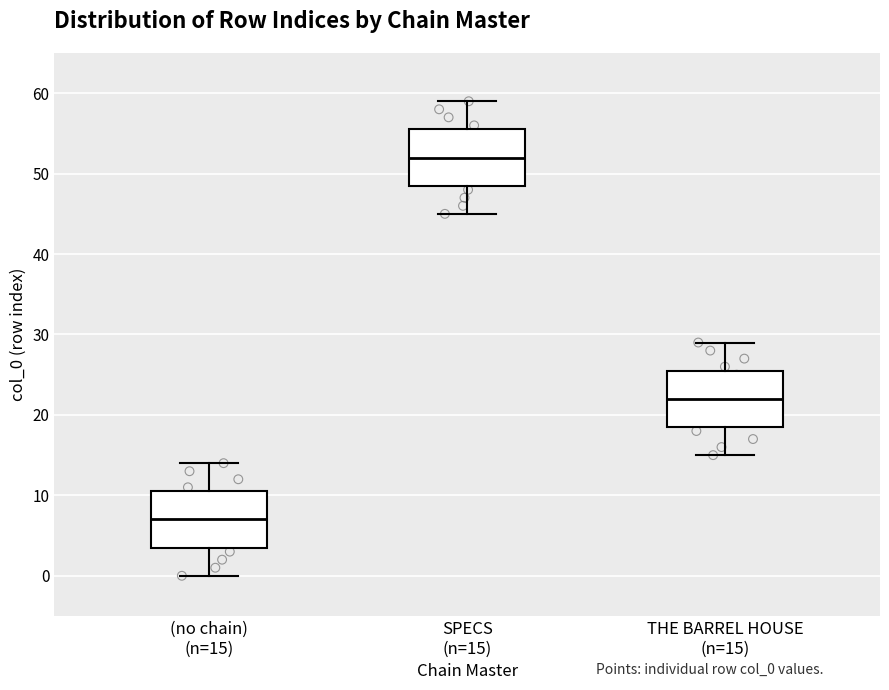

Which box's median line is the highest?

SPECS (n=15)